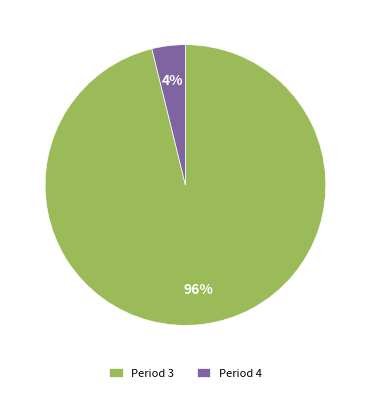

What is the majority slice?

Period 3